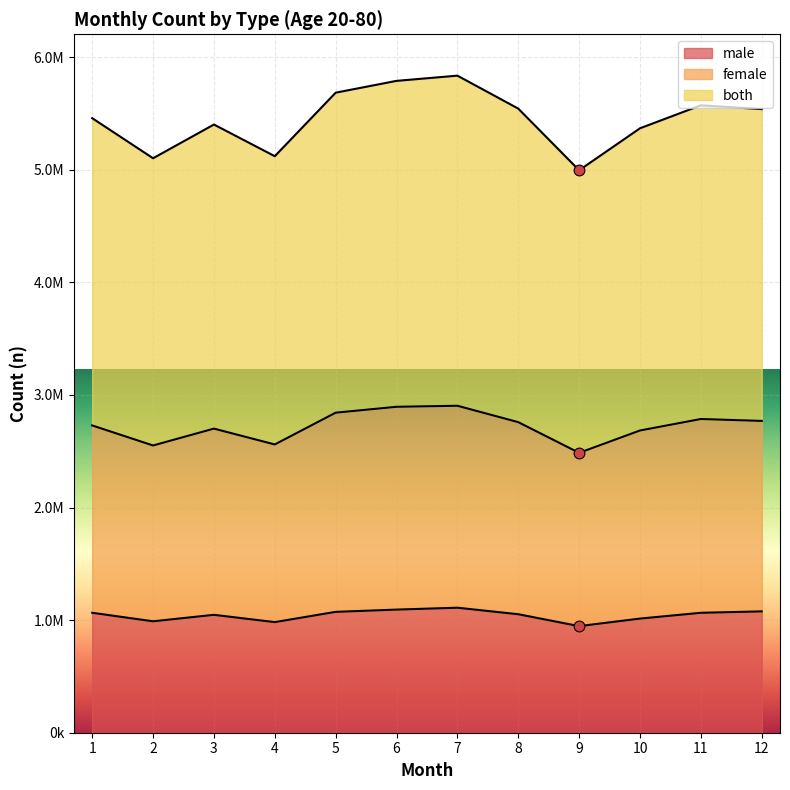

What is the total value across all series at 12?

9384904